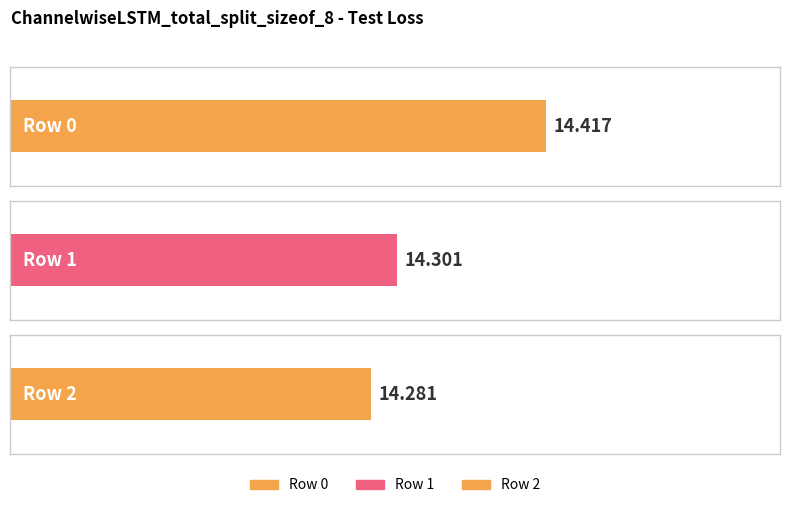

List the labels in order of value, largest first.

0, 1, 2